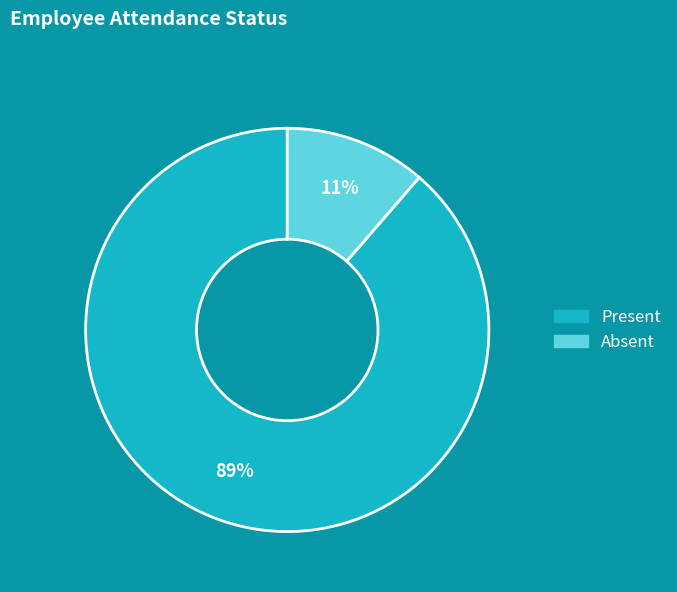

Count the number of slices in the pie.

2